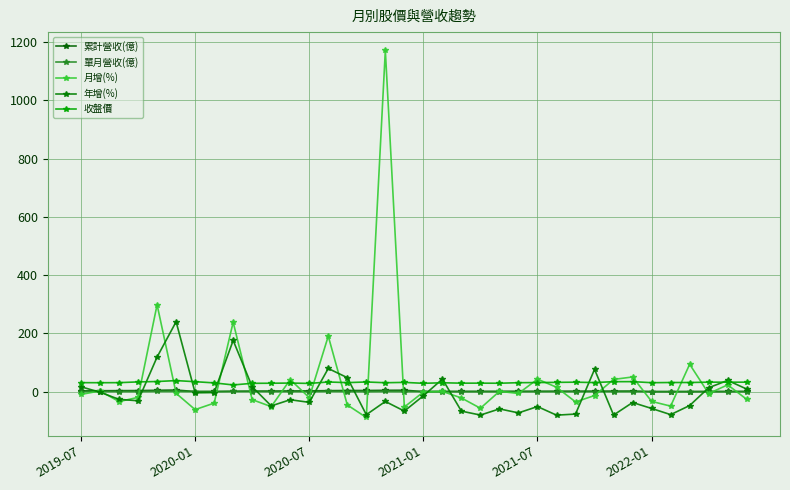

Does the chart have visible grid lines?

Yes